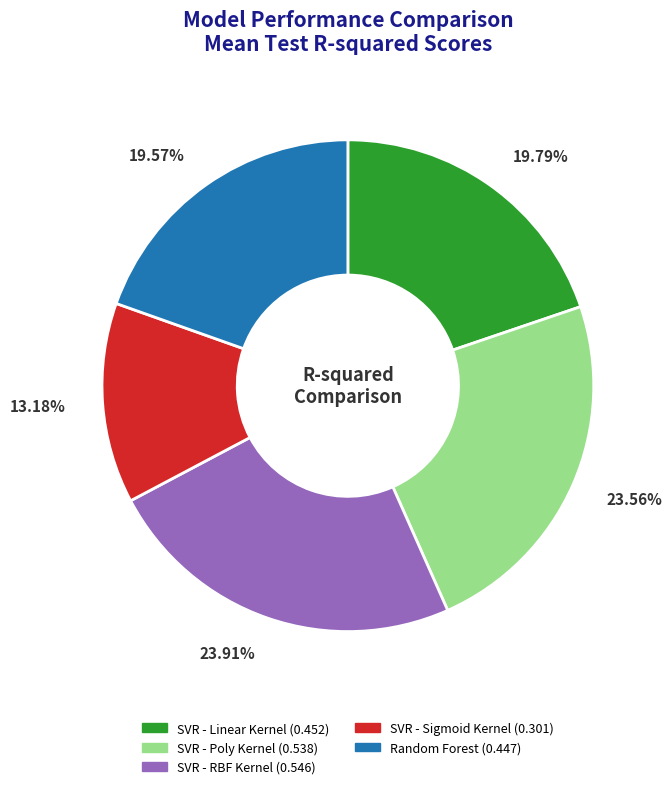

How many segments does this pie chart have?

5